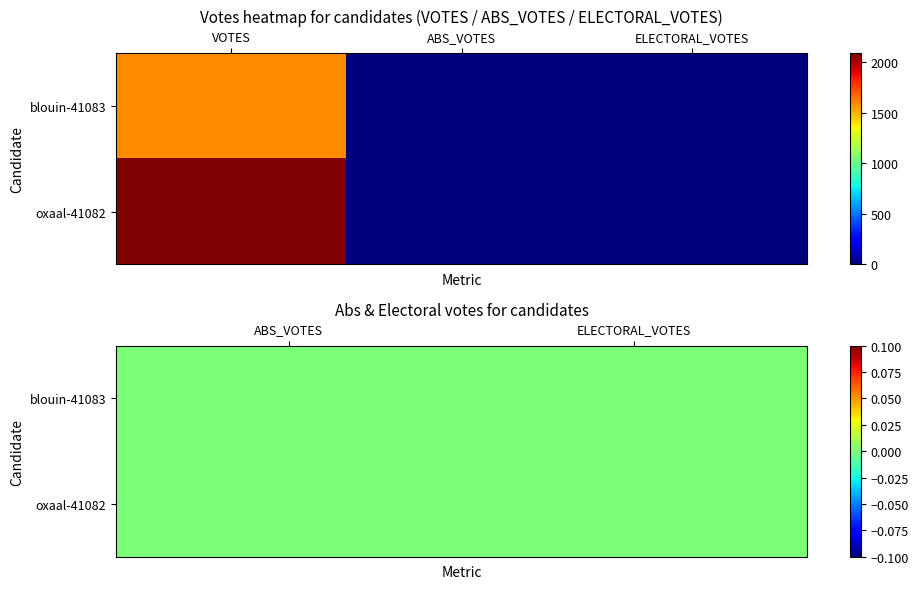

What is the average value of the oxaal-41082 series?

697